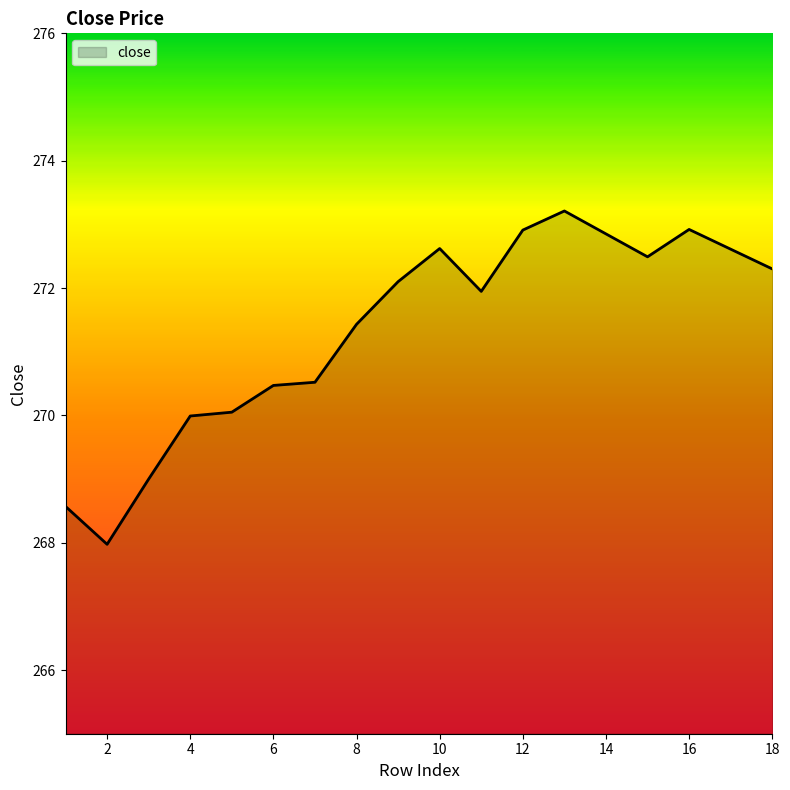

What is the difference between the maximum and minimum values?

5.2